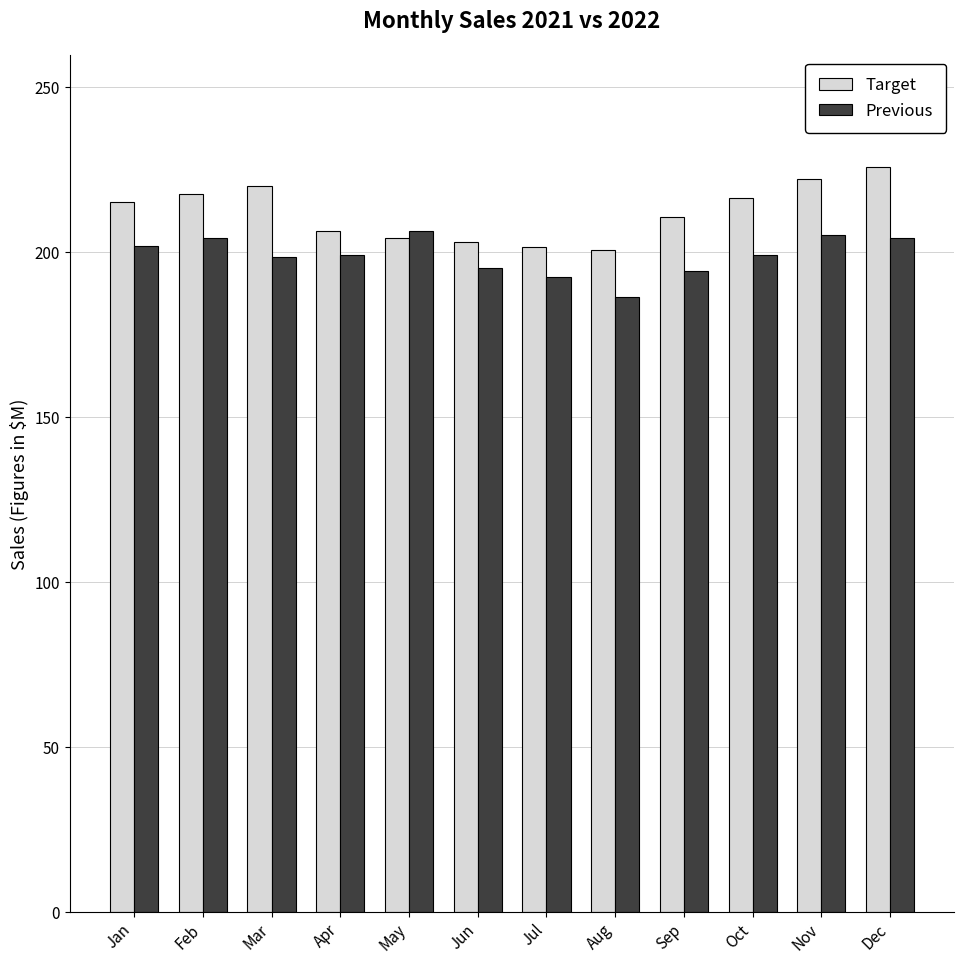

What is the maximum value for Target?

225.8